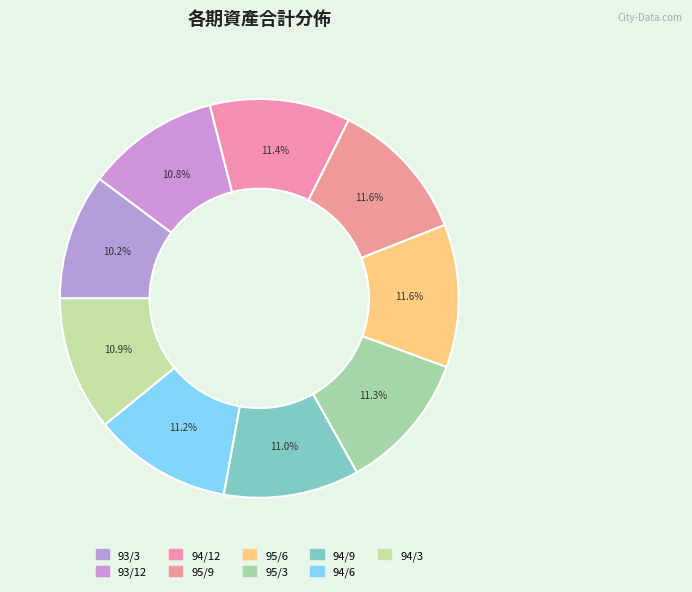

Count the number of slices in the pie.

9